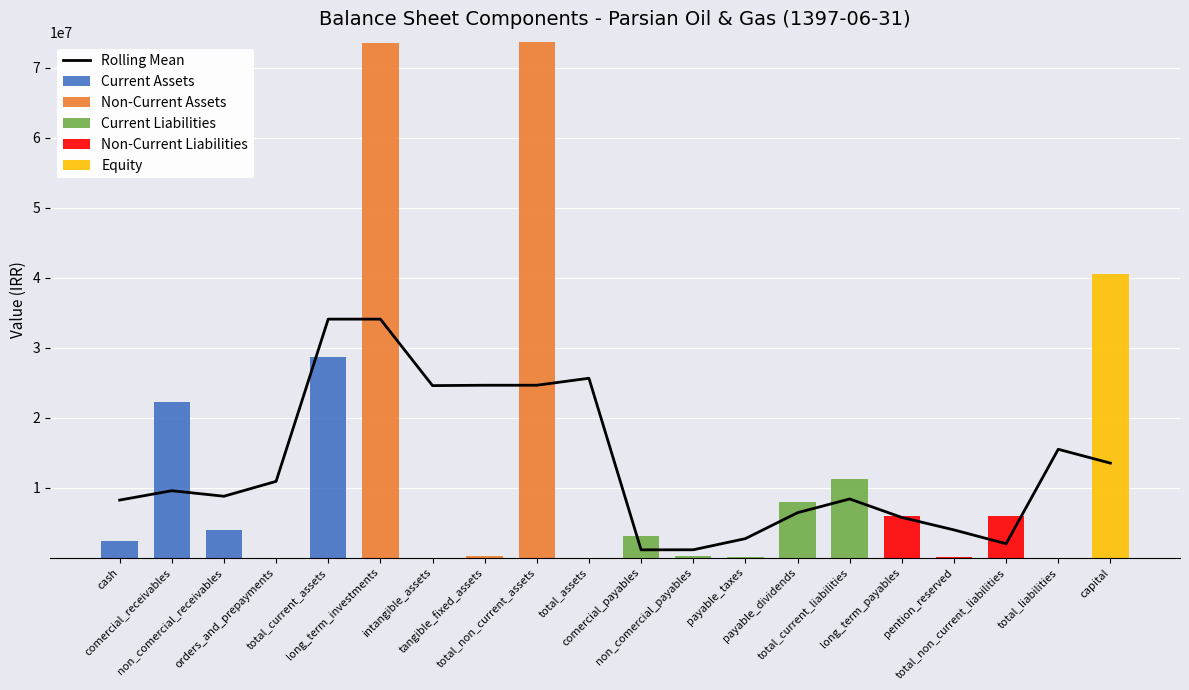

Rank the categories by Non-Current Assets value from highest to lowest.

total_non_current_assets, long_term_investments, tangible_fixed_assets, intangible_assets, cash, comercial_receivables, non_comercial_receivables, orders_and_prepayments, total_current_assets, total_assets, comercial_payables, non_comercial_payables, payable_taxes, payable_dividends, total_current_liabilities, long_term_payables, pention_reserved, total_non_current_liabilities, total_liabilities, capital